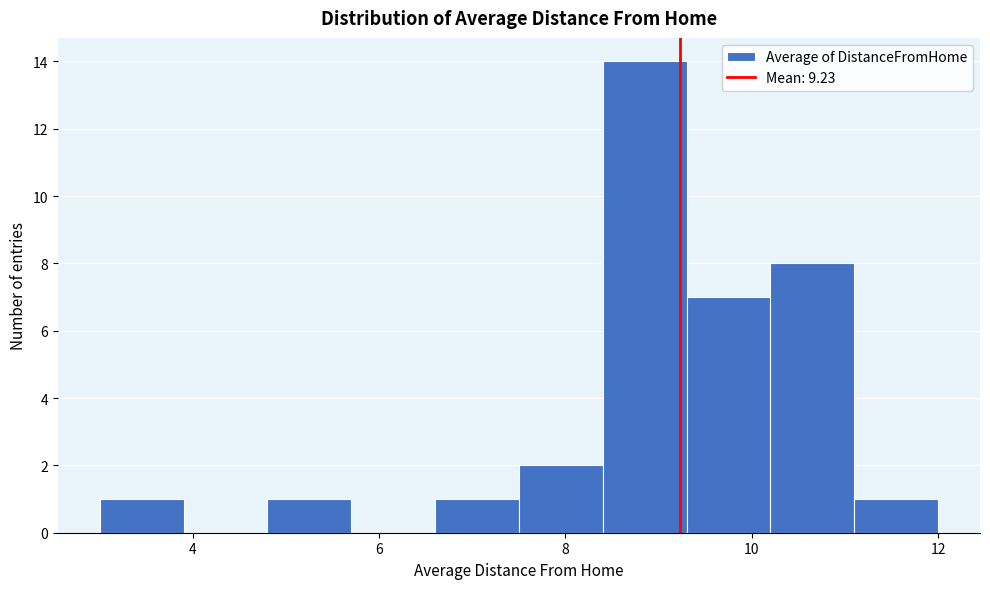

How tall is the bar that spans 11.1 to 12.0 on the x-axis? Neither the bar edges nor the heights are printed on the chart, so give them approximately, as read against the axes.

1